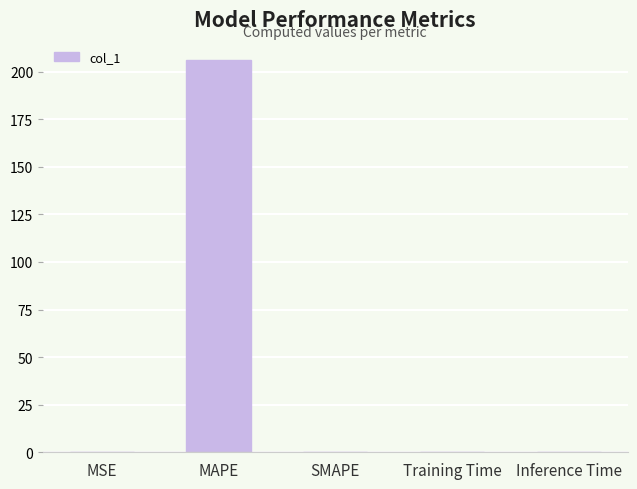

What is the greatest value displayed?

206.4